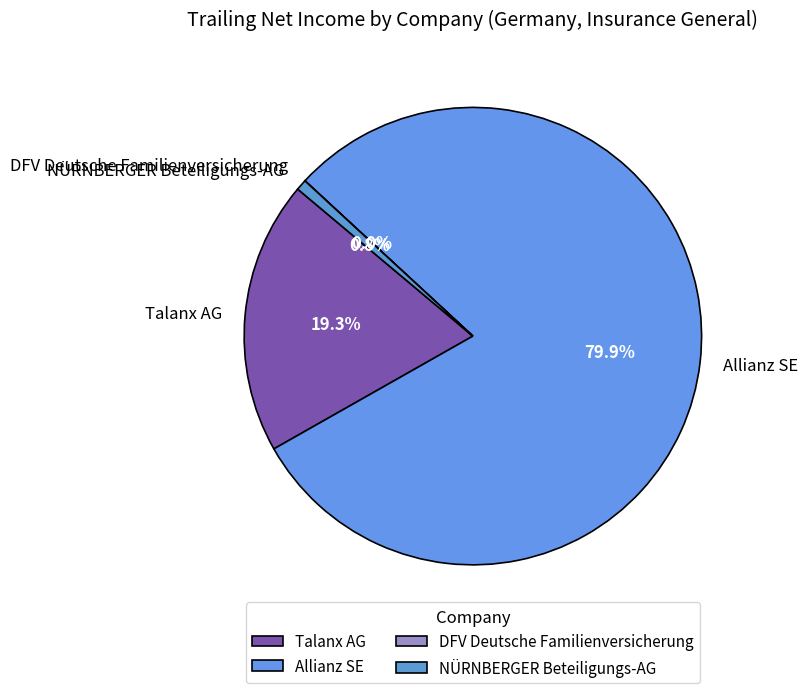

Do NÜRNBERGER Beteiligungs-AG and Allianz SE together represent more than half of the pie?

Yes